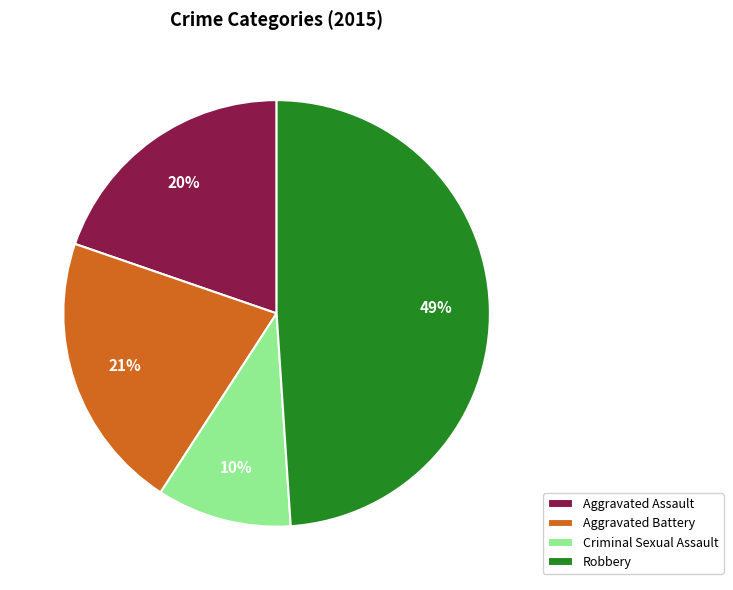

True or false: Robbery accounts for 49% of the total.

True